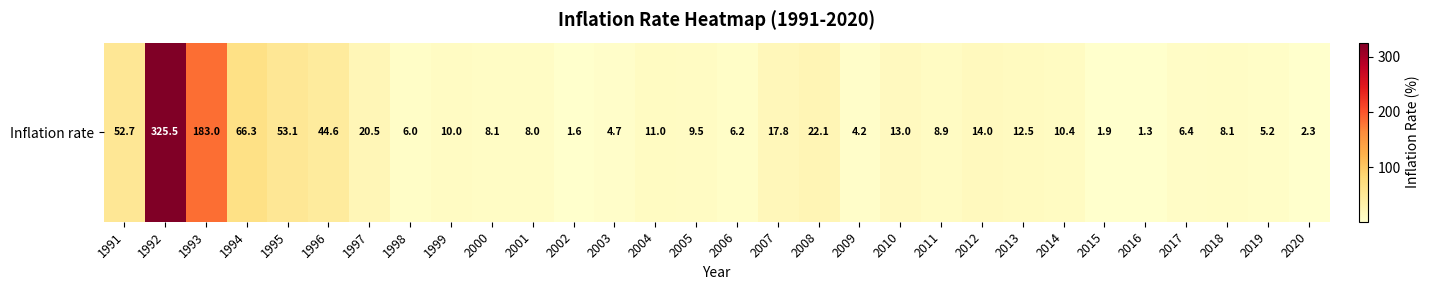

Reading right to left, extract all data points from this chart.

2020=2.3	2019=5.2	2018=8.1	2017=6.4	2016=1.3	2015=1.9	2014=10.4	2013=12.5	2012=14.0	2011=8.9	2010=13.0	2009=4.2	2008=22.1	2007=17.8	2006=6.2	2005=9.5	2004=11.0	2003=4.7	2002=1.6	2001=8.0	2000=8.1	1999=10.0	1998=6.0	1997=20.5	1996=44.6	1995=53.1	1994=66.3	1993=183.0	1992=325.5	1991=52.7